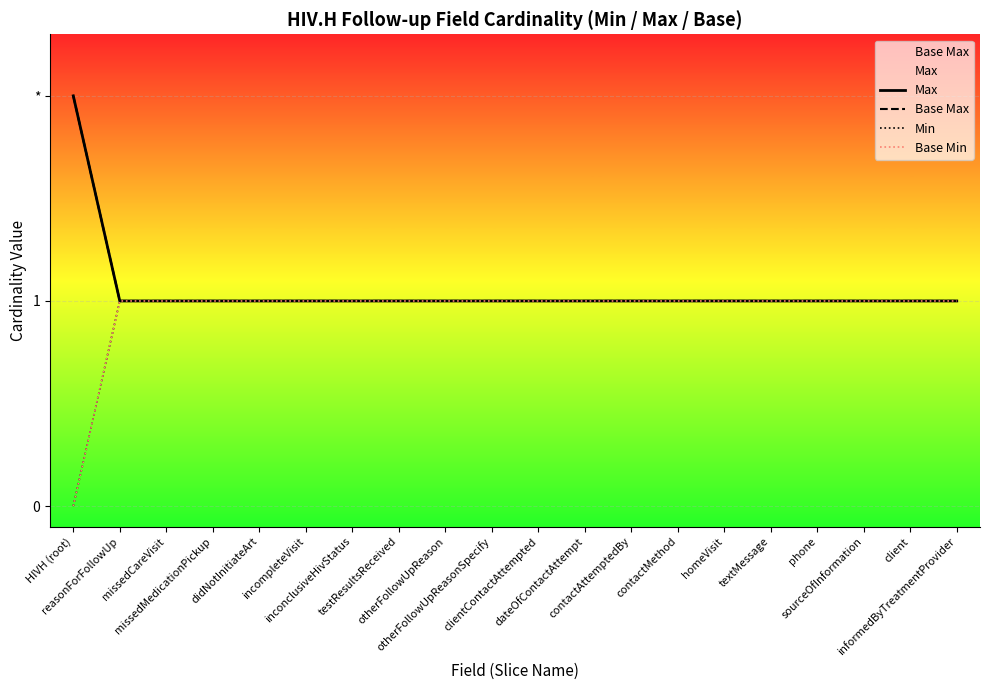

True or false: Base Min and Max cross at least once.

False